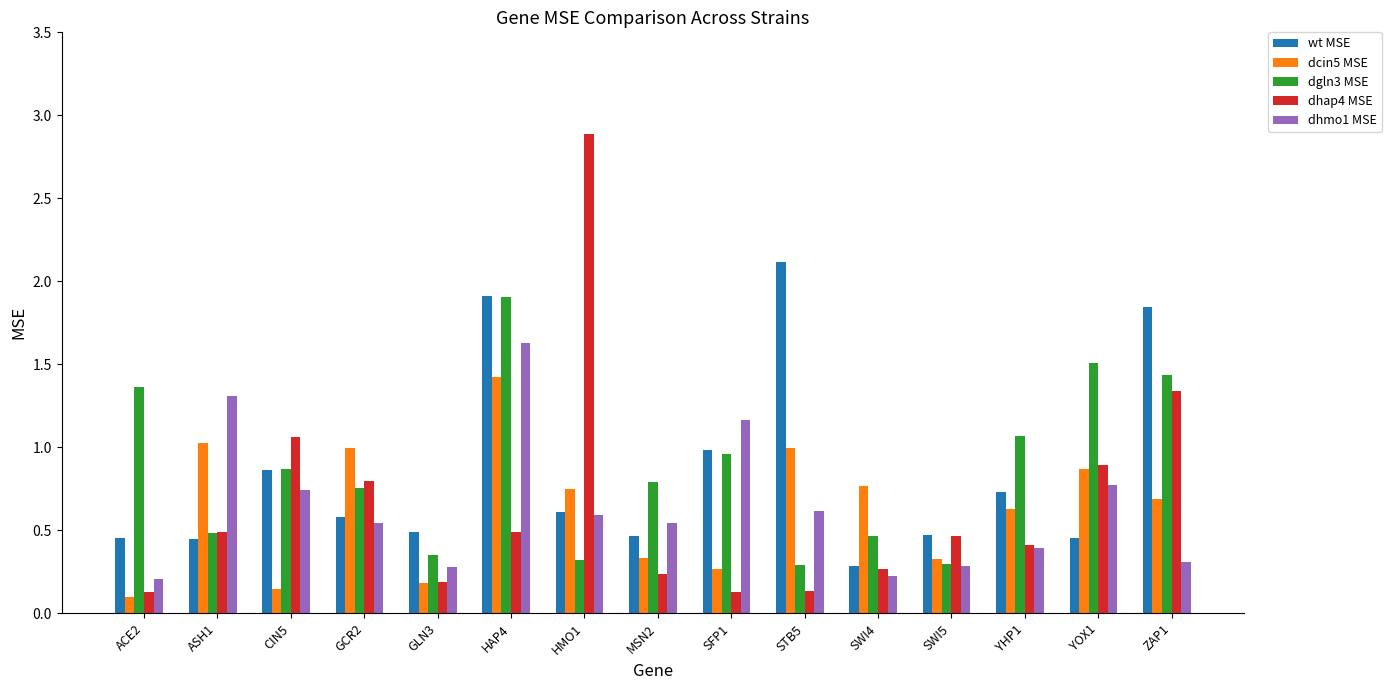

At which label is dgln3 MSE closest to 1?

SFP1